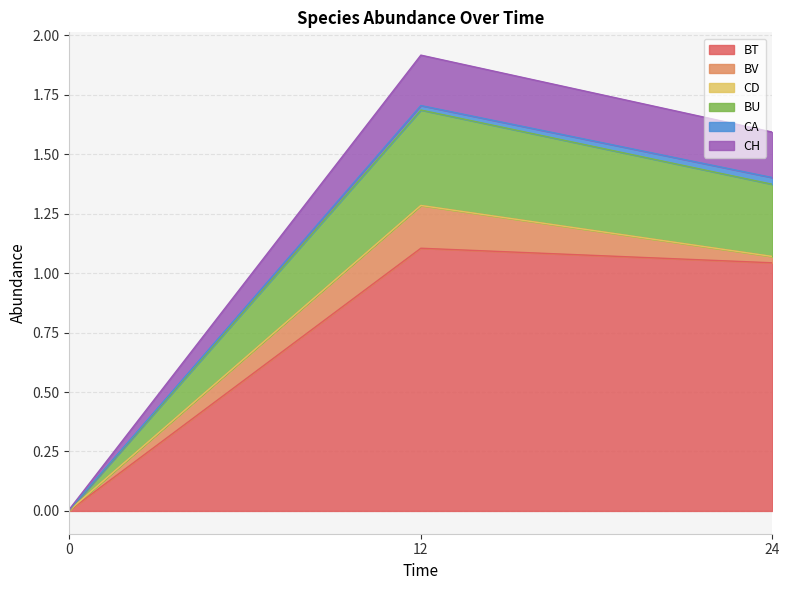

Where does the BT series first go above 1?

12